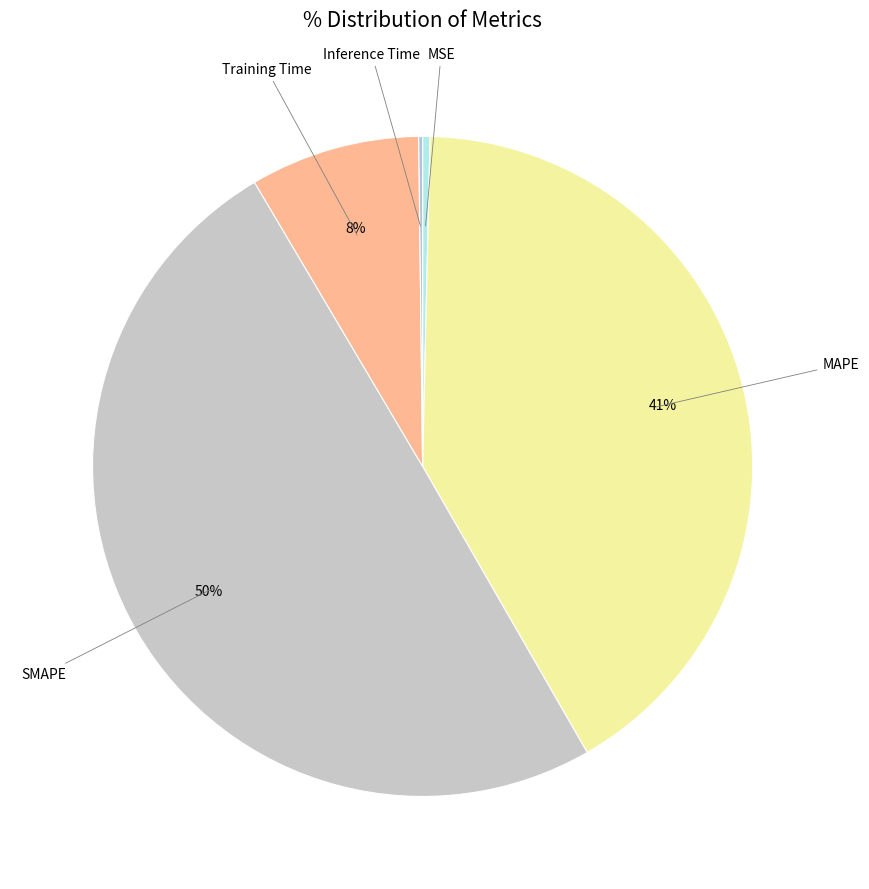

The MSE slice represents 0% of the pie. True or false?

True